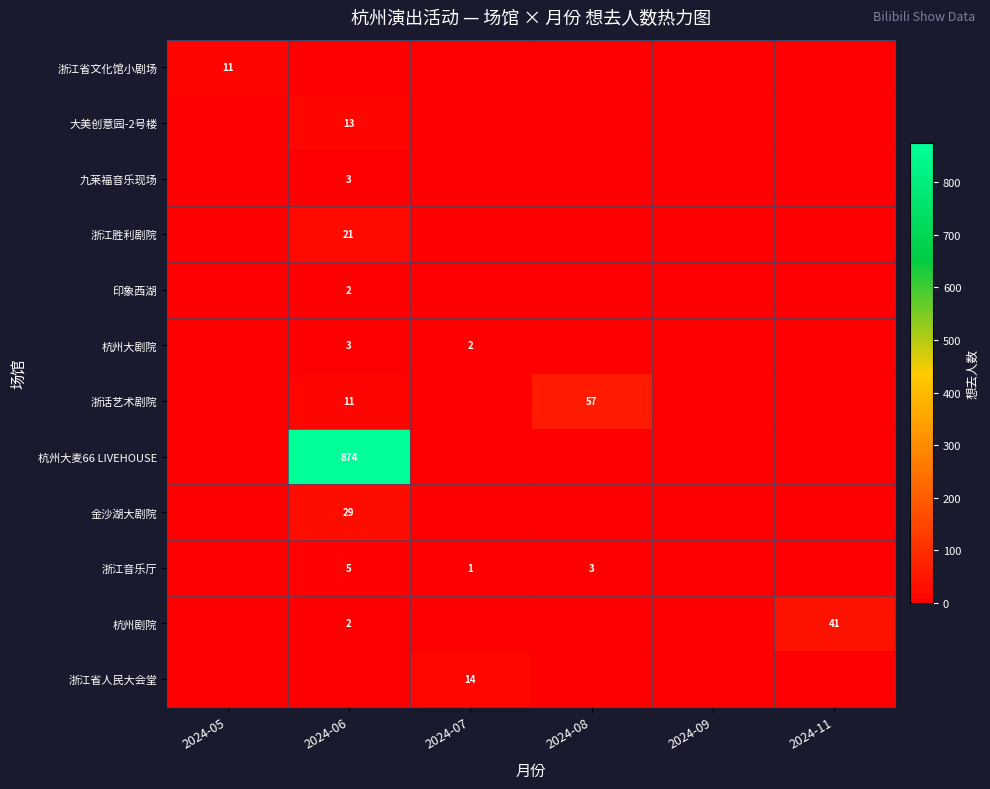

True or false: 杭州剧院 has a value of 1 at 2024-06.

False